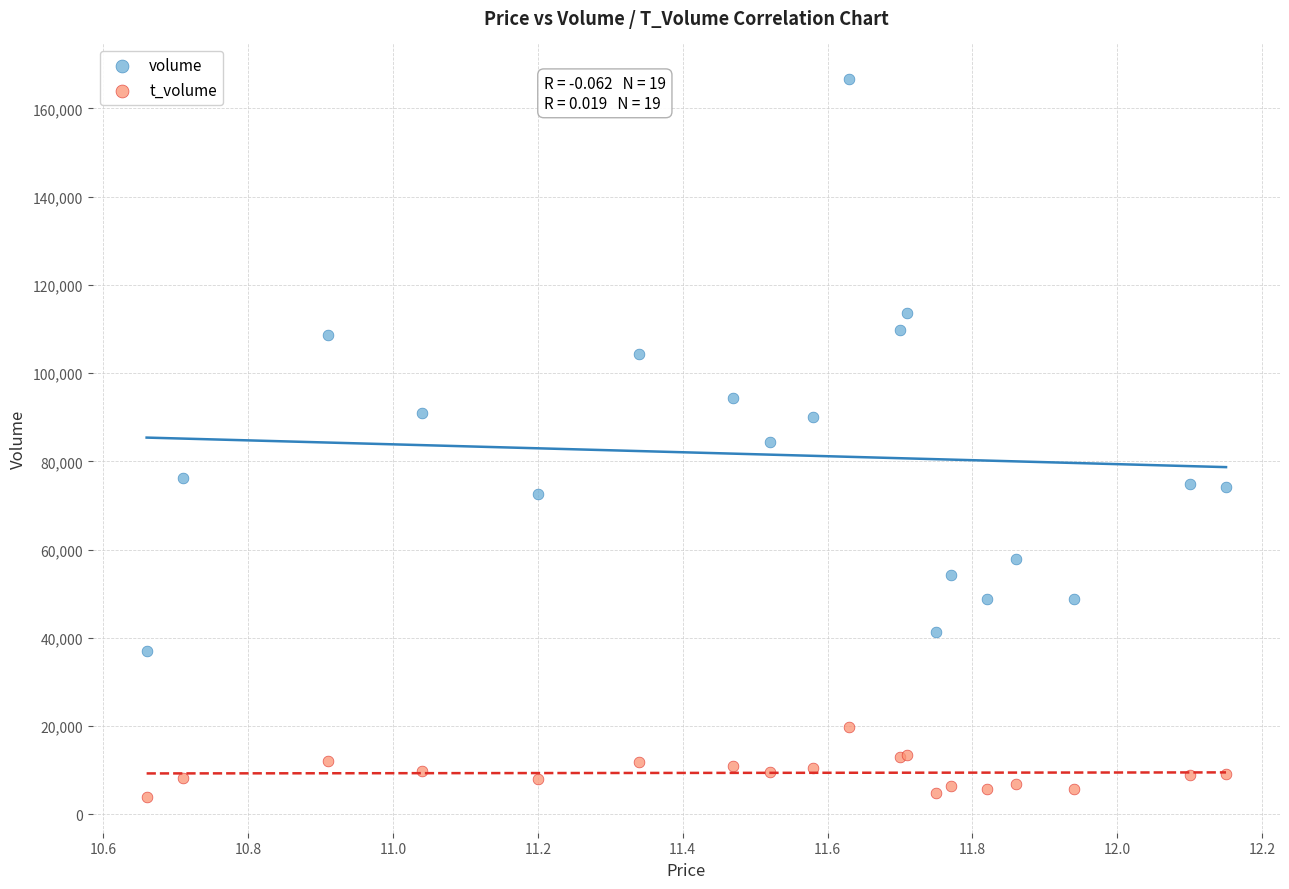

Which series contains the highest Y value?

volume